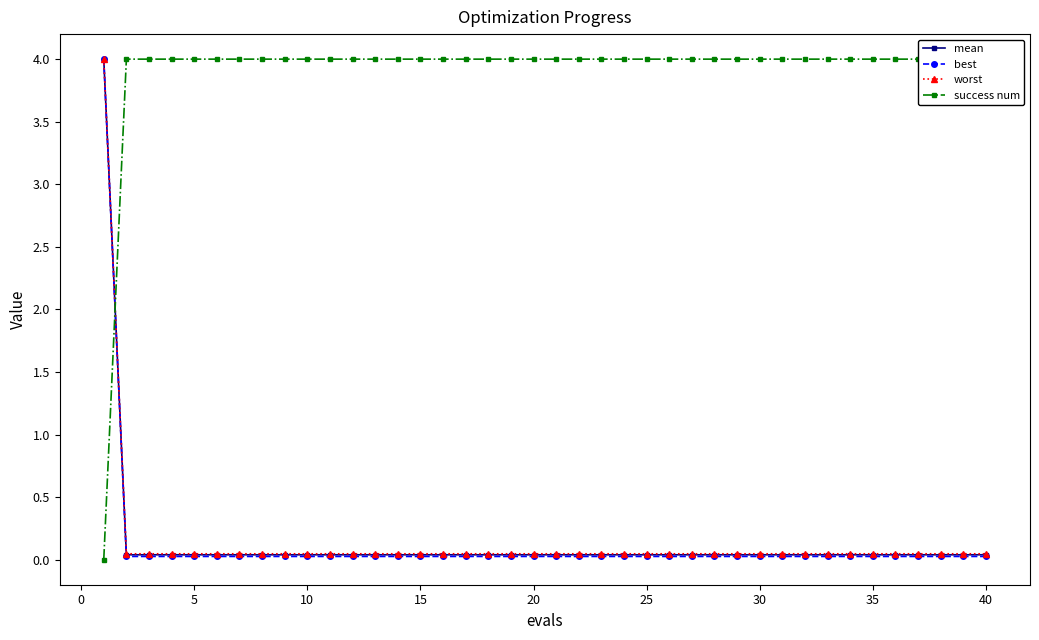

Reading right to left, transcribe all the data shown in this chart.

mean: 0.0	0.0	0.0	0.0	0.0	0.0	0.0	0.0	0.0	0.0	0.0	0.0	0.0	0.0	0.0	0.0	0.0	0.0	0.0	0.0	0.0	0.0	0.0	0.0	0.0	0.0	0.0	0.0	0.0	0.0	0.0	0.0	0.0	0.0	0.0	0.0	0.0	0.0	0.0	4.0
best: 0.0	0.0	0.0	0.0	0.0	0.0	0.0	0.0	0.0	0.0	0.0	0.0	0.0	0.0	0.0	0.0	0.0	0.0	0.0	0.0	0.0	0.0	0.0	0.0	0.0	0.0	0.0	0.0	0.0	0.0	0.0	0.0	0.0	0.0	0.0	0.0	0.0	0.0	0.0	4.0
worst: 0.0	0.0	0.0	0.0	0.0	0.0	0.0	0.0	0.0	0.0	0.0	0.0	0.0	0.0	0.0	0.0	0.0	0.0	0.0	0.0	0.0	0.0	0.0	0.0	0.0	0.0	0.0	0.0	0.0	0.0	0.0	0.0	0.0	0.0	0.0	0.0	0.0	0.0	0.0	4.0
success num: 4.0	4.0	4.0	4.0	4.0	4.0	4.0	4.0	4.0	4.0	4.0	4.0	4.0	4.0	4.0	4.0	4.0	4.0	4.0	4.0	4.0	4.0	4.0	4.0	4.0	4.0	4.0	4.0	4.0	4.0	4.0	4.0	4.0	4.0	4.0	4.0	4.0	4.0	4.0	0.0